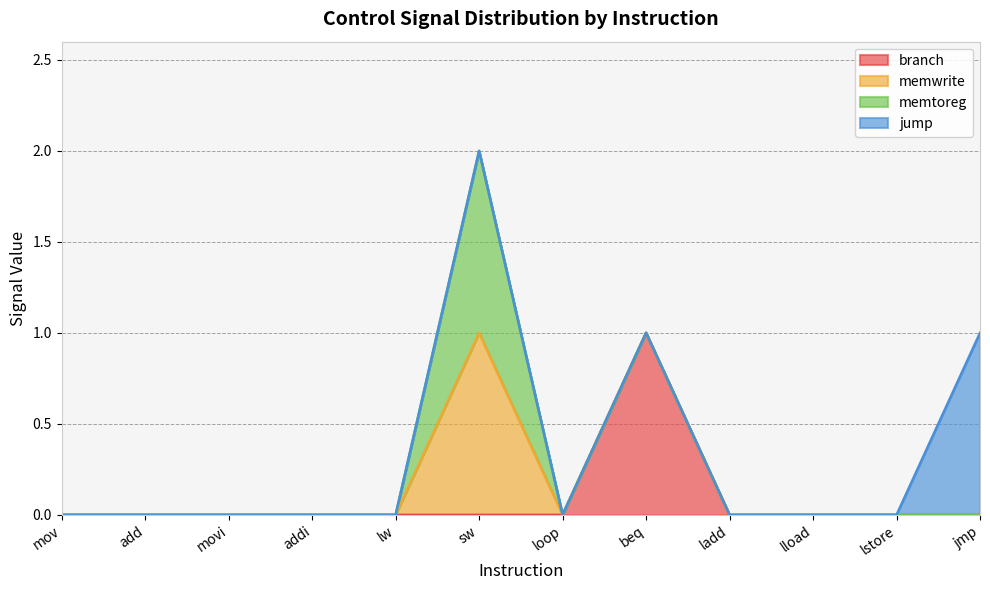

True or false: branch and memtoreg intersect in this chart.

False